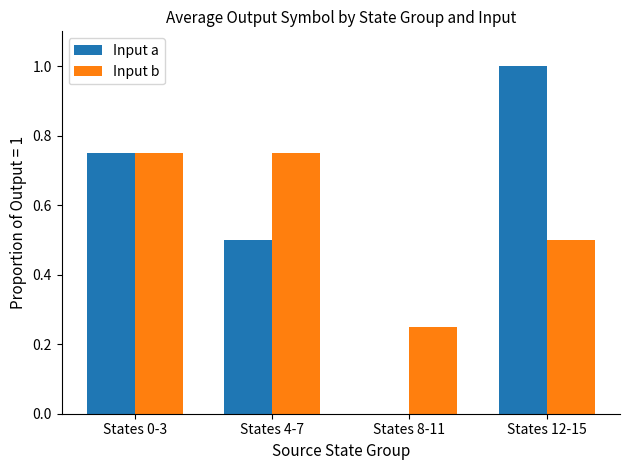

How many Input a values are between 0 and 1?

4